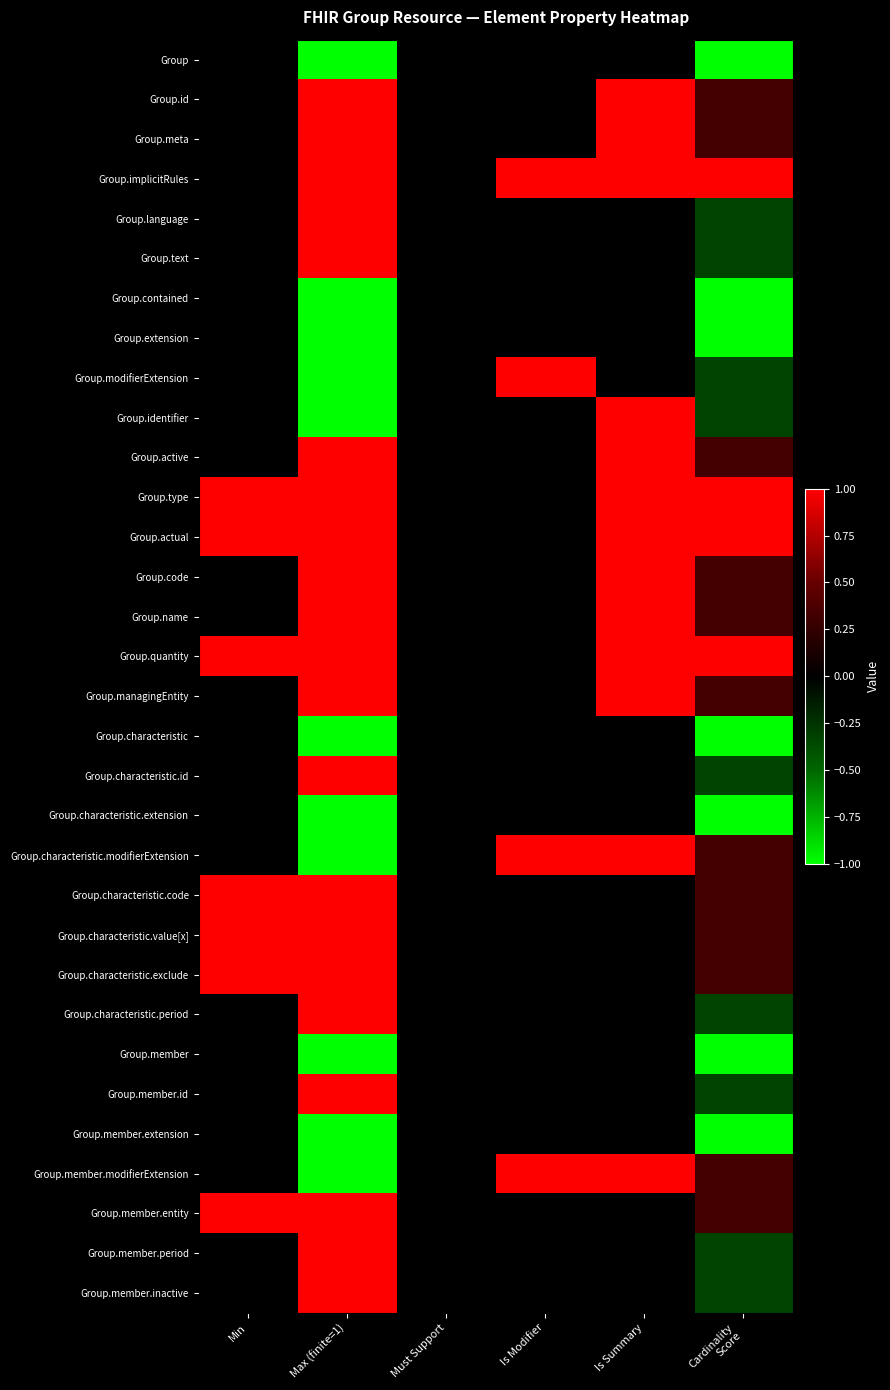

Reading right to left, transcribe all the data shown in this chart.

Group: Cardinality
Score=-1.0	Is Summary=0.0	Is Modifier=0.0	Must Support=0.0	Max (finite=1)=-1.0	Min=0.0
Group.id: Cardinality
Score=0.3	Is Summary=1.0	Is Modifier=0.0	Must Support=0.0	Max (finite=1)=1.0	Min=0.0
Group.meta: Cardinality
Score=0.3	Is Summary=1.0	Is Modifier=0.0	Must Support=0.0	Max (finite=1)=1.0	Min=0.0
Group.implicitRules: Cardinality
Score=1.0	Is Summary=1.0	Is Modifier=1.0	Must Support=0.0	Max (finite=1)=1.0	Min=0.0
Group.language: Cardinality
Score=-0.3	Is Summary=0.0	Is Modifier=0.0	Must Support=0.0	Max (finite=1)=1.0	Min=0.0
Group.text: Cardinality
Score=-0.3	Is Summary=0.0	Is Modifier=0.0	Must Support=0.0	Max (finite=1)=1.0	Min=0.0
Group.contained: Cardinality
Score=-1.0	Is Summary=0.0	Is Modifier=0.0	Must Support=0.0	Max (finite=1)=-1.0	Min=0.0
Group.extension: Cardinality
Score=-1.0	Is Summary=0.0	Is Modifier=0.0	Must Support=0.0	Max (finite=1)=-1.0	Min=0.0
Group.modifierExtension: Cardinality
Score=-0.3	Is Summary=0.0	Is Modifier=1.0	Must Support=0.0	Max (finite=1)=-1.0	Min=0.0
Group.identifier: Cardinality
Score=-0.3	Is Summary=1.0	Is Modifier=0.0	Must Support=0.0	Max (finite=1)=-1.0	Min=0.0
Group.active: Cardinality
Score=0.3	Is Summary=1.0	Is Modifier=0.0	Must Support=0.0	Max (finite=1)=1.0	Min=0.0
Group.type: Cardinality
Score=1.0	Is Summary=1.0	Is Modifier=0.0	Must Support=0.0	Max (finite=1)=1.0	Min=1.0
Group.actual: Cardinality
Score=1.0	Is Summary=1.0	Is Modifier=0.0	Must Support=0.0	Max (finite=1)=1.0	Min=1.0
Group.code: Cardinality
Score=0.3	Is Summary=1.0	Is Modifier=0.0	Must Support=0.0	Max (finite=1)=1.0	Min=0.0
Group.name: Cardinality
Score=0.3	Is Summary=1.0	Is Modifier=0.0	Must Support=0.0	Max (finite=1)=1.0	Min=0.0
Group.quantity: Cardinality
Score=1.0	Is Summary=1.0	Is Modifier=0.0	Must Support=0.0	Max (finite=1)=1.0	Min=1.0
Group.managingEntity: Cardinality
Score=0.3	Is Summary=1.0	Is Modifier=0.0	Must Support=0.0	Max (finite=1)=1.0	Min=0.0
Group.characteristic: Cardinality
Score=-1.0	Is Summary=0.0	Is Modifier=0.0	Must Support=0.0	Max (finite=1)=-1.0	Min=0.0
Group.characteristic.id: Cardinality
Score=-0.3	Is Summary=0.0	Is Modifier=0.0	Must Support=0.0	Max (finite=1)=1.0	Min=0.0
Group.characteristic.extension: Cardinality
Score=-1.0	Is Summary=0.0	Is Modifier=0.0	Must Support=0.0	Max (finite=1)=-1.0	Min=0.0
Group.characteristic.modifierExtension: Cardinality
Score=0.3	Is Summary=1.0	Is Modifier=1.0	Must Support=0.0	Max (finite=1)=-1.0	Min=0.0
Group.characteristic.code: Cardinality
Score=0.3	Is Summary=0.0	Is Modifier=0.0	Must Support=0.0	Max (finite=1)=1.0	Min=1.0
Group.characteristic.value[x]: Cardinality
Score=0.3	Is Summary=0.0	Is Modifier=0.0	Must Support=0.0	Max (finite=1)=1.0	Min=1.0
Group.characteristic.exclude: Cardinality
Score=0.3	Is Summary=0.0	Is Modifier=0.0	Must Support=0.0	Max (finite=1)=1.0	Min=1.0
Group.characteristic.period: Cardinality
Score=-0.3	Is Summary=0.0	Is Modifier=0.0	Must Support=0.0	Max (finite=1)=1.0	Min=0.0
Group.member: Cardinality
Score=-1.0	Is Summary=0.0	Is Modifier=0.0	Must Support=0.0	Max (finite=1)=-1.0	Min=0.0
Group.member.id: Cardinality
Score=-0.3	Is Summary=0.0	Is Modifier=0.0	Must Support=0.0	Max (finite=1)=1.0	Min=0.0
Group.member.extension: Cardinality
Score=-1.0	Is Summary=0.0	Is Modifier=0.0	Must Support=0.0	Max (finite=1)=-1.0	Min=0.0
Group.member.modifierExtension: Cardinality
Score=0.3	Is Summary=1.0	Is Modifier=1.0	Must Support=0.0	Max (finite=1)=-1.0	Min=0.0
Group.member.entity: Cardinality
Score=0.3	Is Summary=0.0	Is Modifier=0.0	Must Support=0.0	Max (finite=1)=1.0	Min=1.0
Group.member.period: Cardinality
Score=-0.3	Is Summary=0.0	Is Modifier=0.0	Must Support=0.0	Max (finite=1)=1.0	Min=0.0
Group.member.inactive: Cardinality
Score=-0.3	Is Summary=0.0	Is Modifier=0.0	Must Support=0.0	Max (finite=1)=1.0	Min=0.0